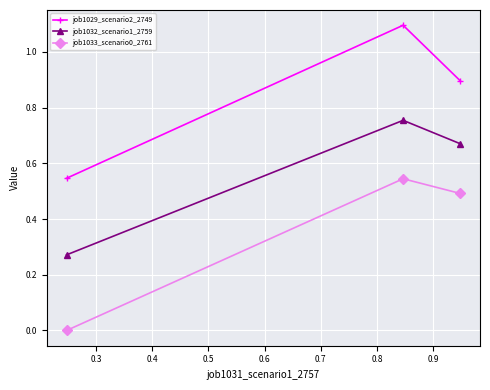

What is the highest value of the job1029_scenario2_2749 series?

1.1